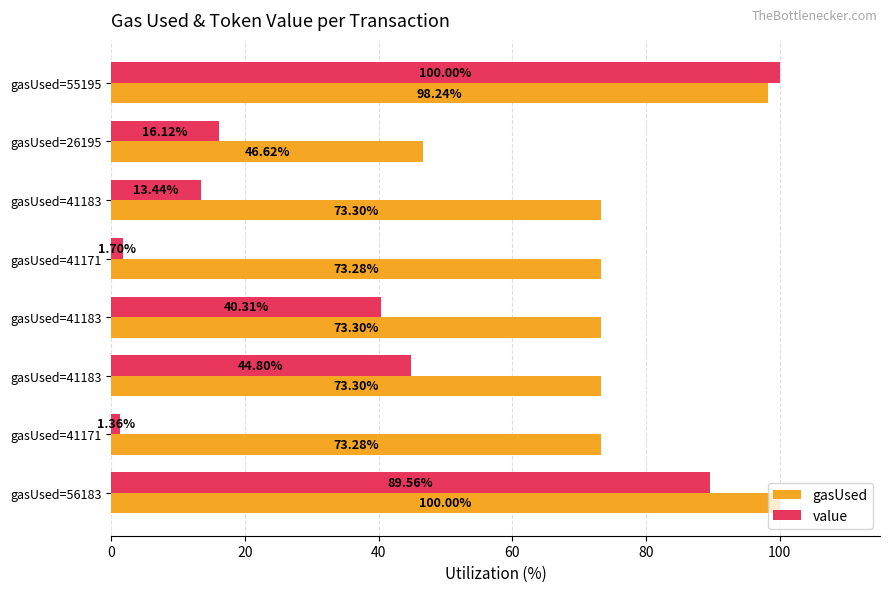

What are all the series names shown in the legend?

gasUsed, value